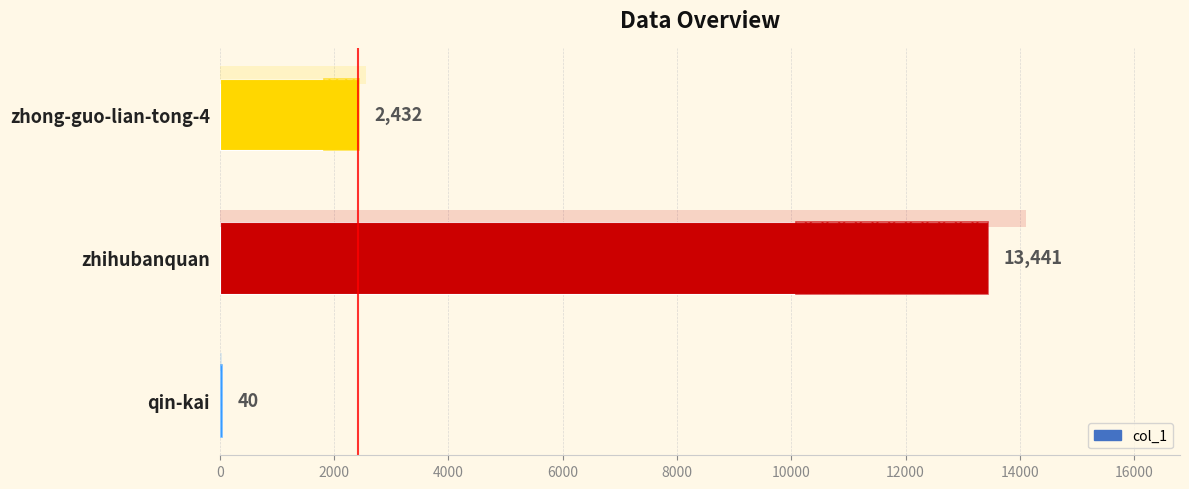

What is the greatest value displayed?

13441